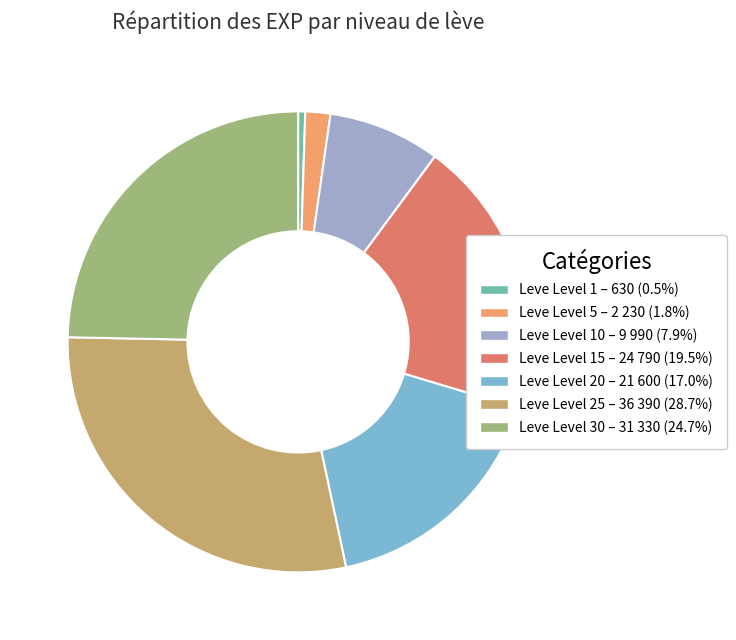

Does Leve Level 1 – 630 (0.5%) account for over 50% of the chart?

No